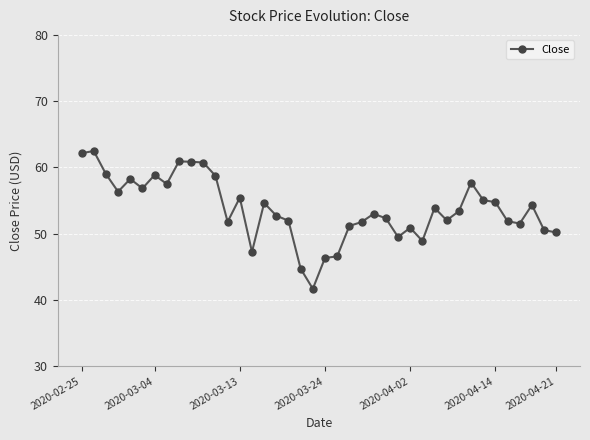

What is the difference between the second highest and second lowest values?

17.4